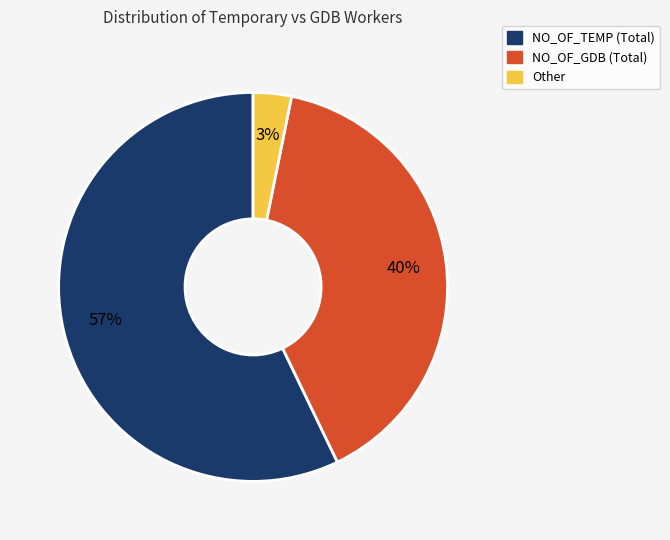

Does any single category account for the majority?

Yes